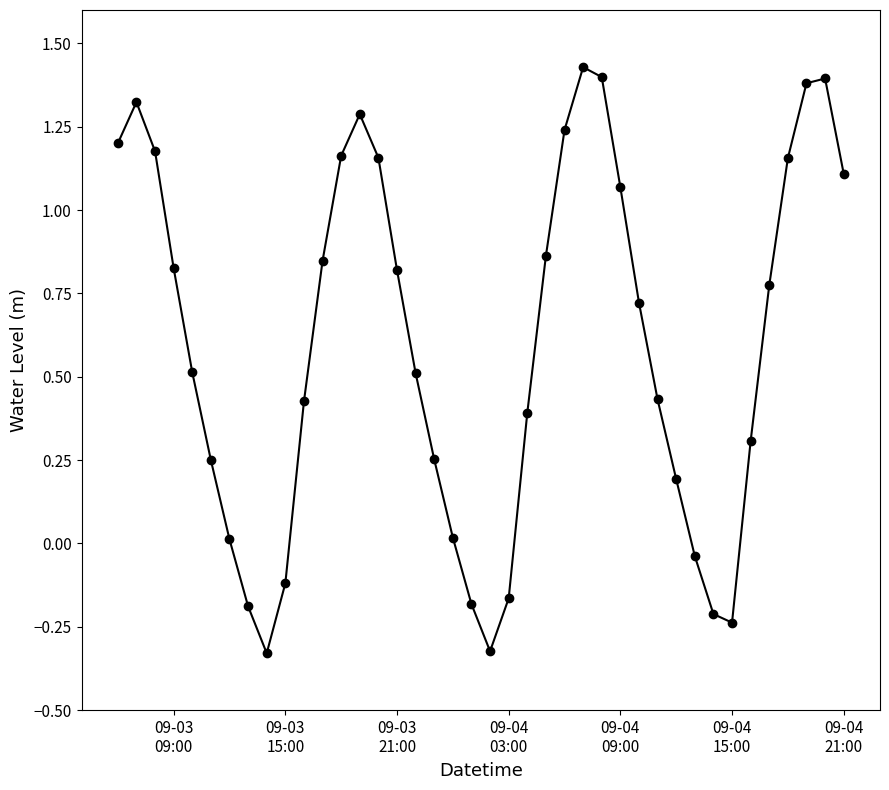

What is the difference between the maximum and minimum values?

1.8